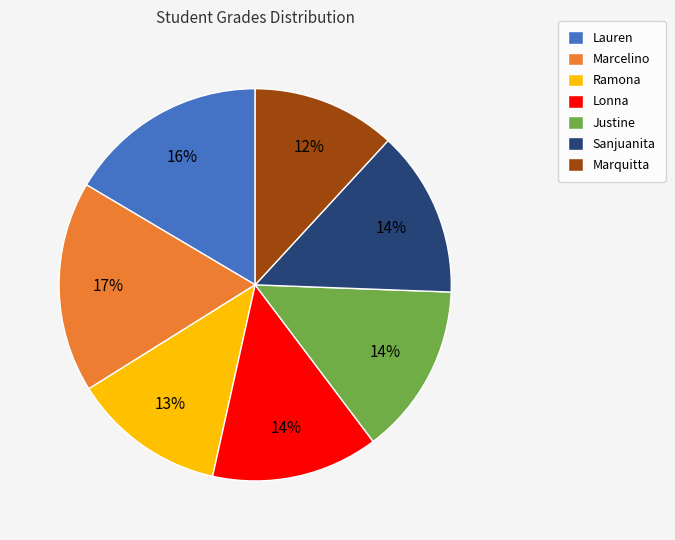

Does Sanjuanita represent more than half of the total?

No